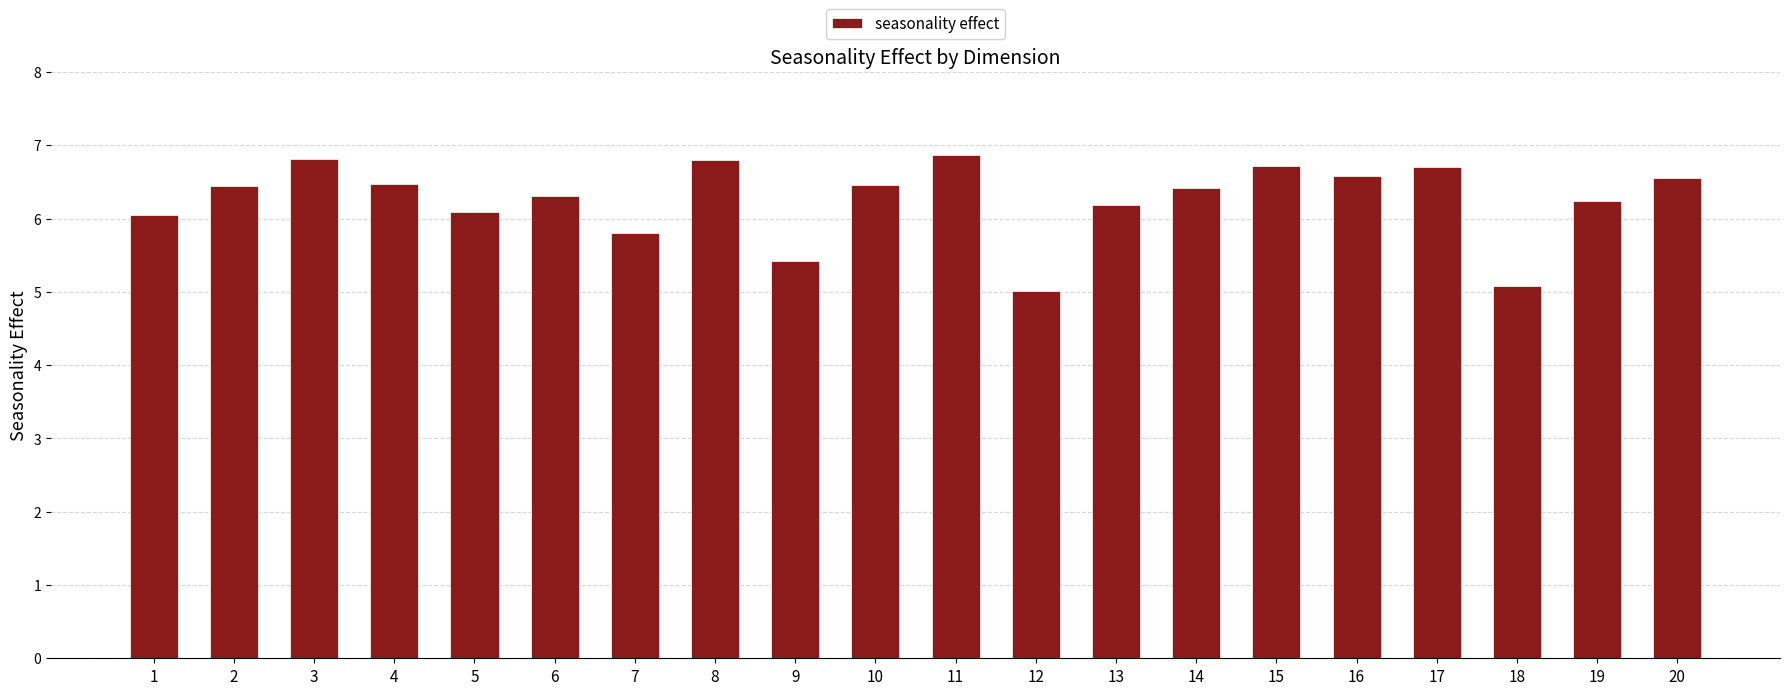

Are the bars grouped side by side (vs. stacked)?

No